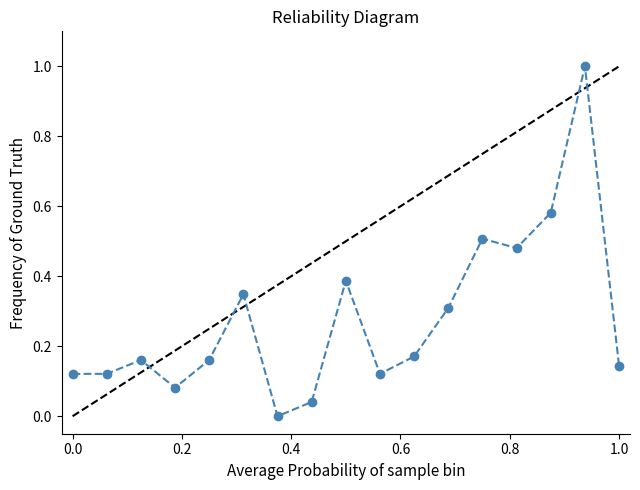

True or false: the data has more than 1 interior local peaks.

True